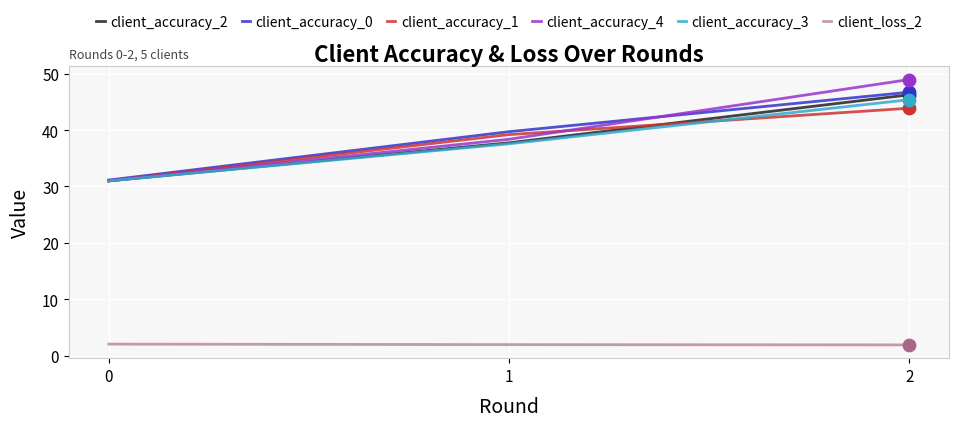

What is the spread (max minus min) of values at 1?

37.7